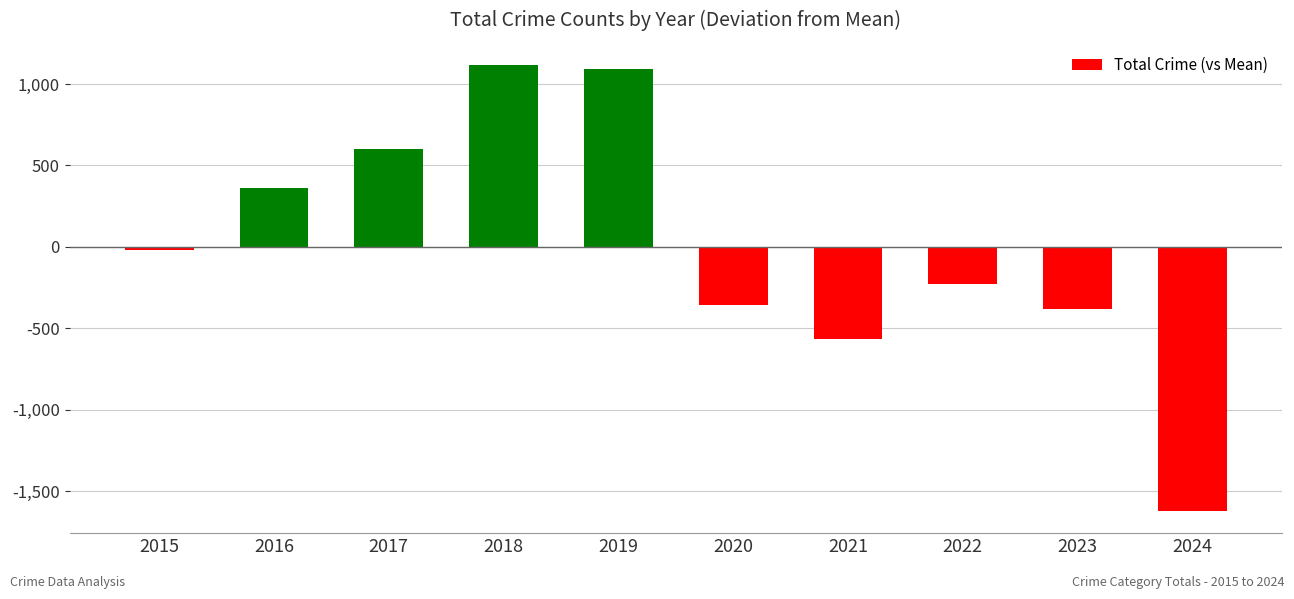

What is the sum of the values at 2020 and 2021?

-921.8